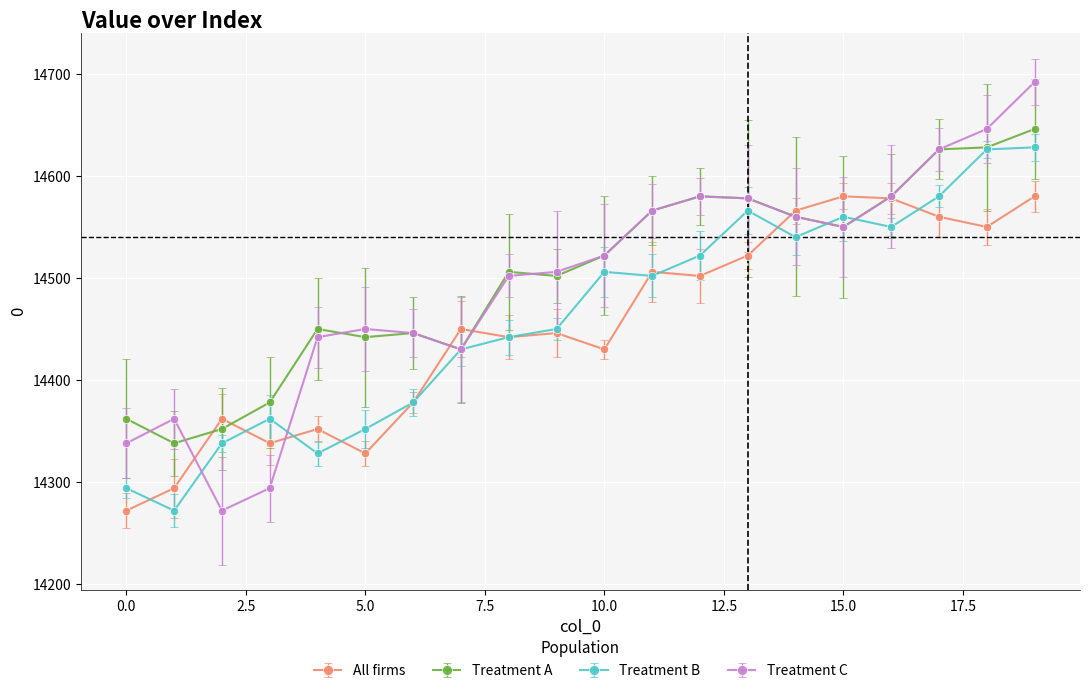

How many categories are shown in the chart?

20